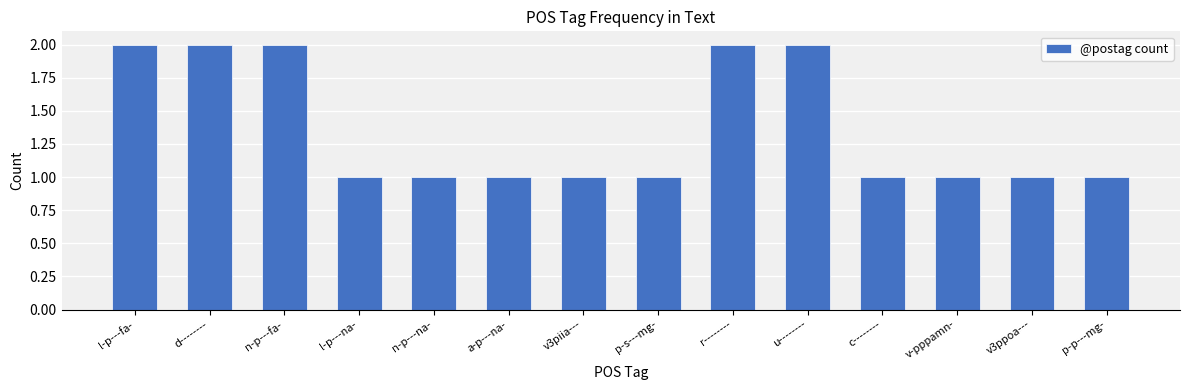

Approximately how many times larger is the value at v-pppamn- compared to a-p---na-?

1.0